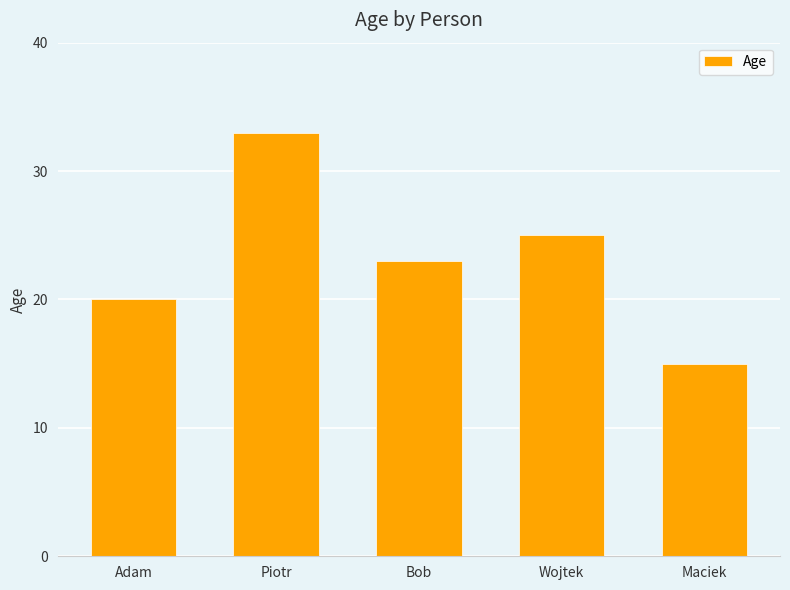

What is the greatest value displayed?

33